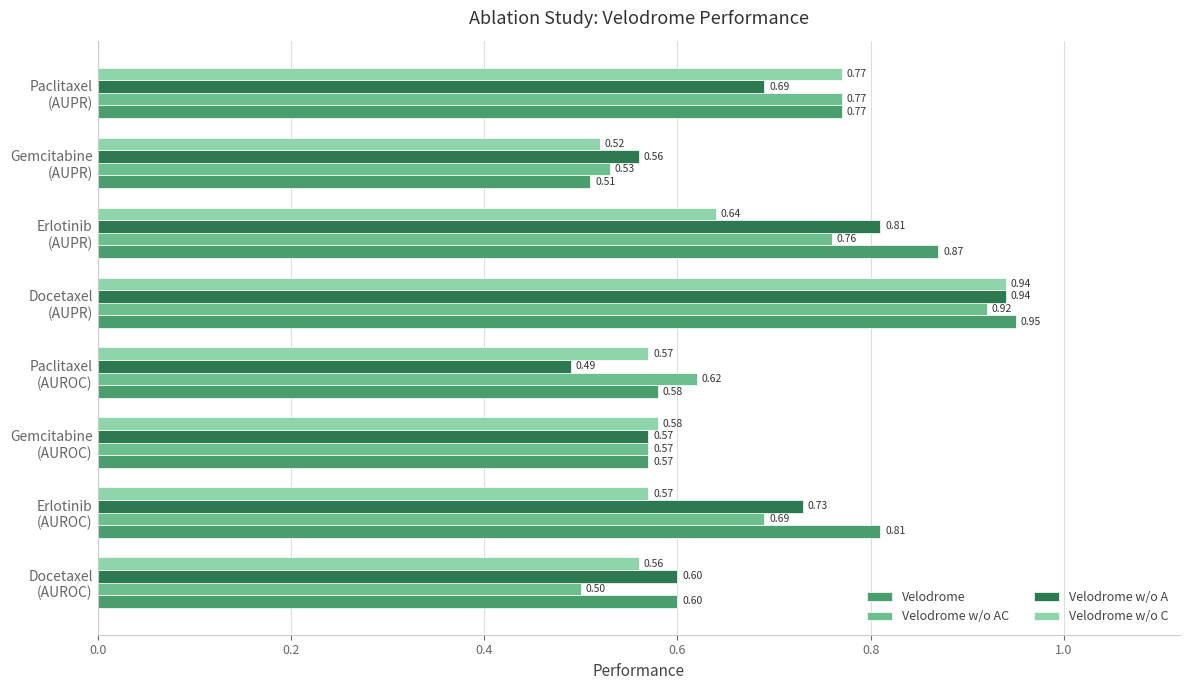

Which series has the widest spread of values?

Velodrome w/o A